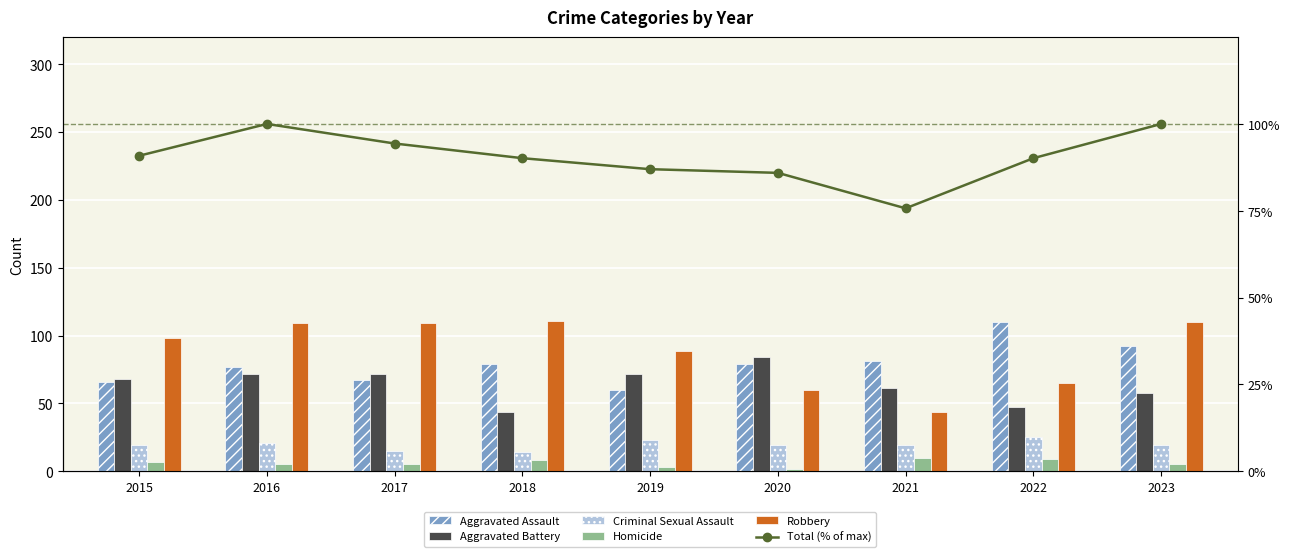

Reading left to right, list all the values displayed in this chart.

Aggravated Assault: 66.0	77.0	67.0	79.0	60.0	79.0	81.0	110.0	92.0
Aggravated Battery: 68.0	72.0	72.0	44.0	72.0	84.0	61.0	47.0	58.0
Criminal Sexual Assault: 19.0	21.0	15.0	14.0	23.0	19.0	19.0	25.0	19.0
Homicide: 7.0	5.0	5.0	8.0	3.0	2.0	10.0	9.0	5.0
Robbery: 98.0	109.0	109.0	111.0	89.0	60.0	44.0	65.0	110.0
Total (% of max): 90.8	100.0	94.4	90.1	87.0	85.9	75.7	90.1	100.0